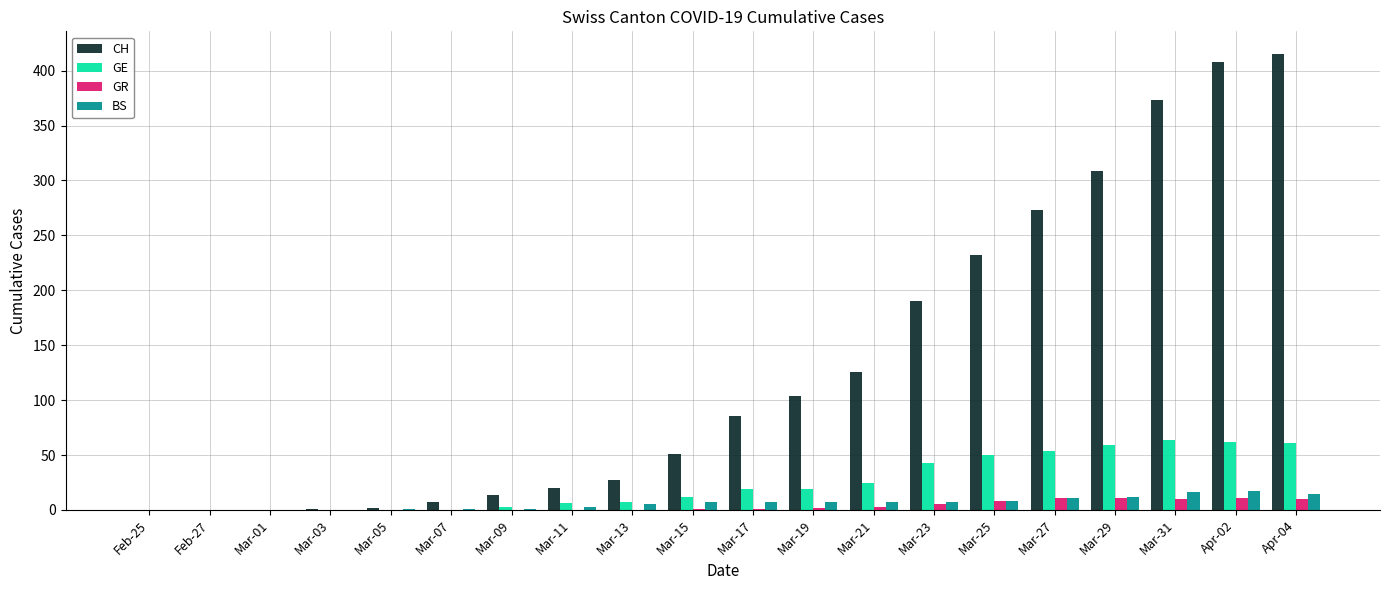

What is the greatest value displayed?

415